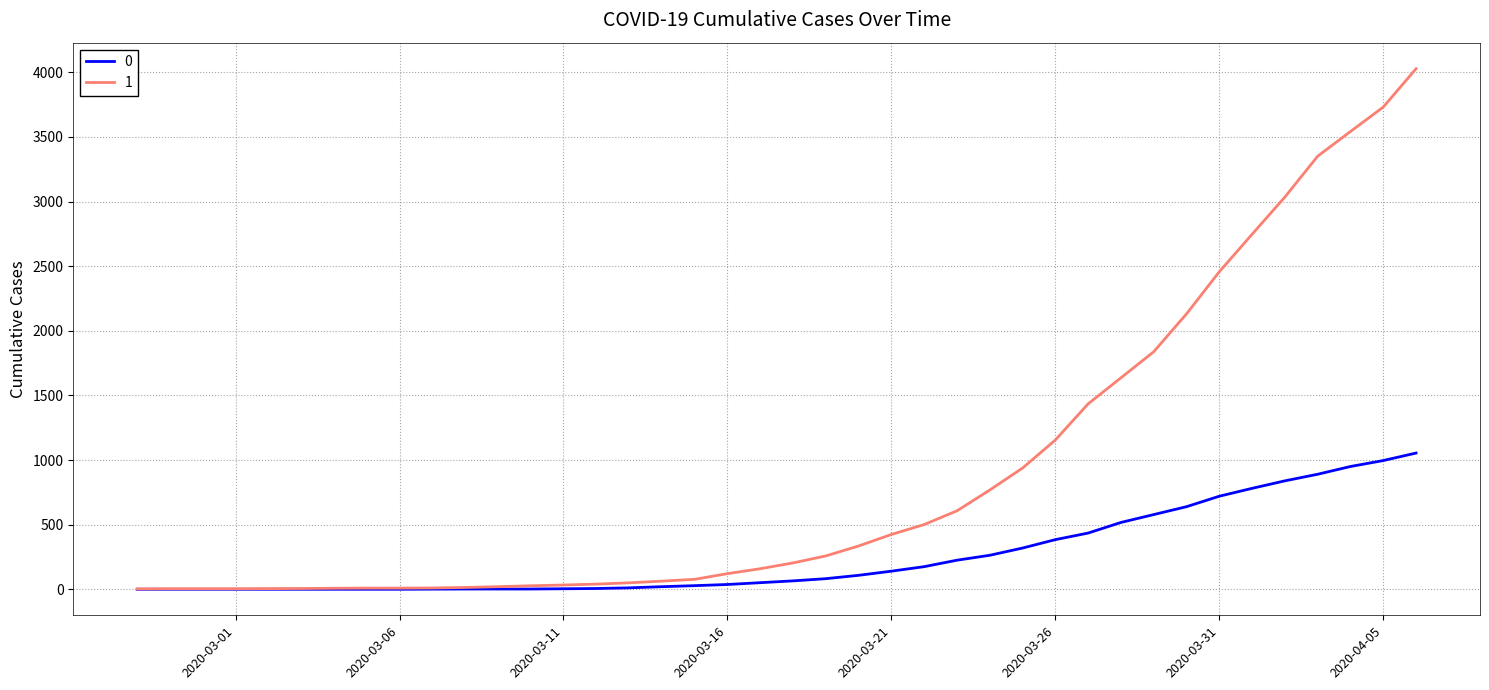

What is the maximum value shown in the chart?

4028